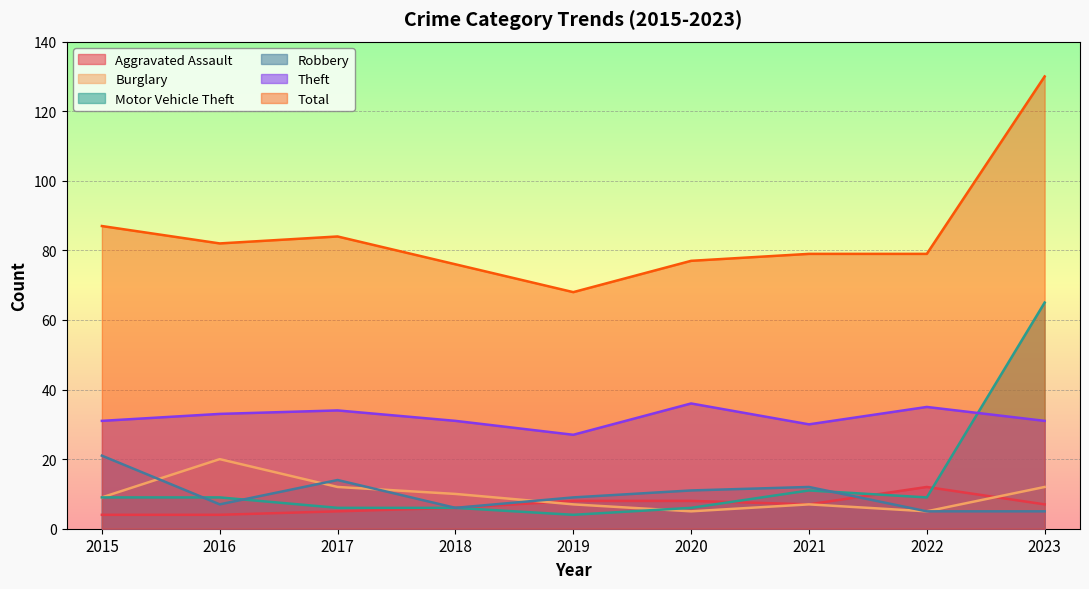

Which label corresponds to the smallest value in the chart?

2015